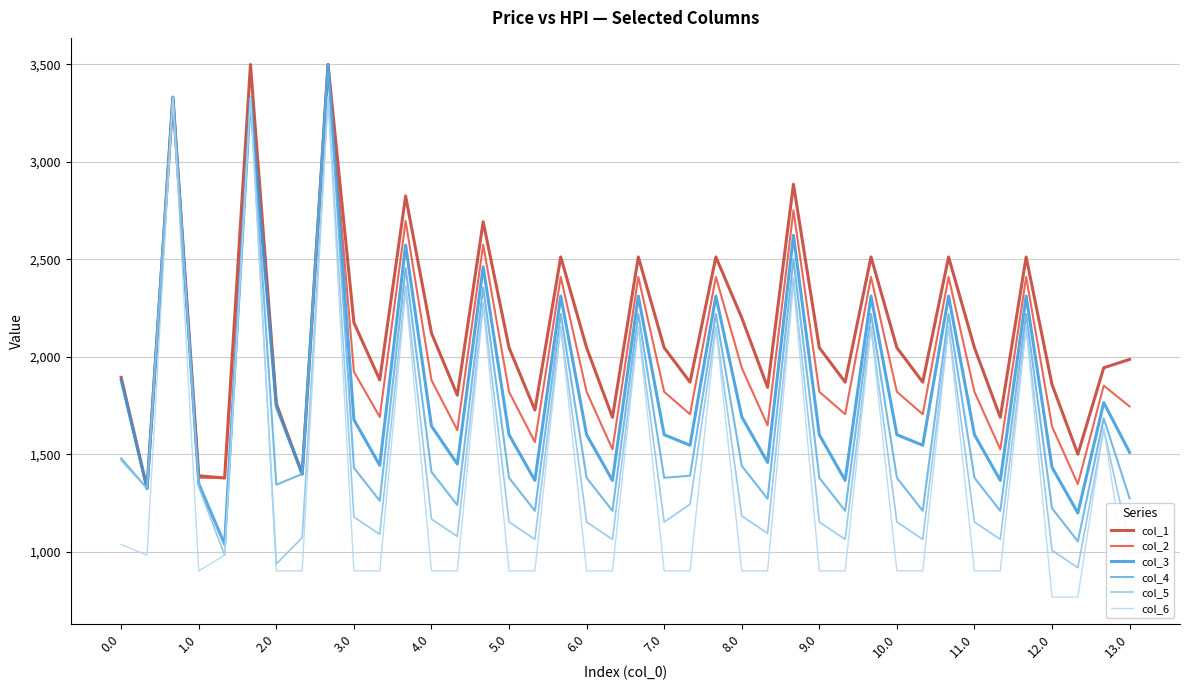

What is the minimum value for col_2?

1325.8